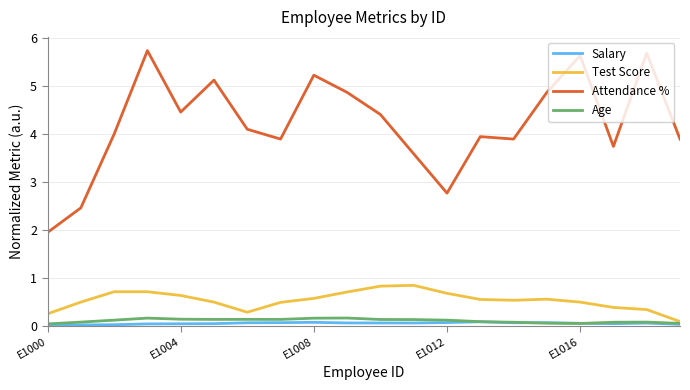

Which series has the largest total across all categories?

Attendance %